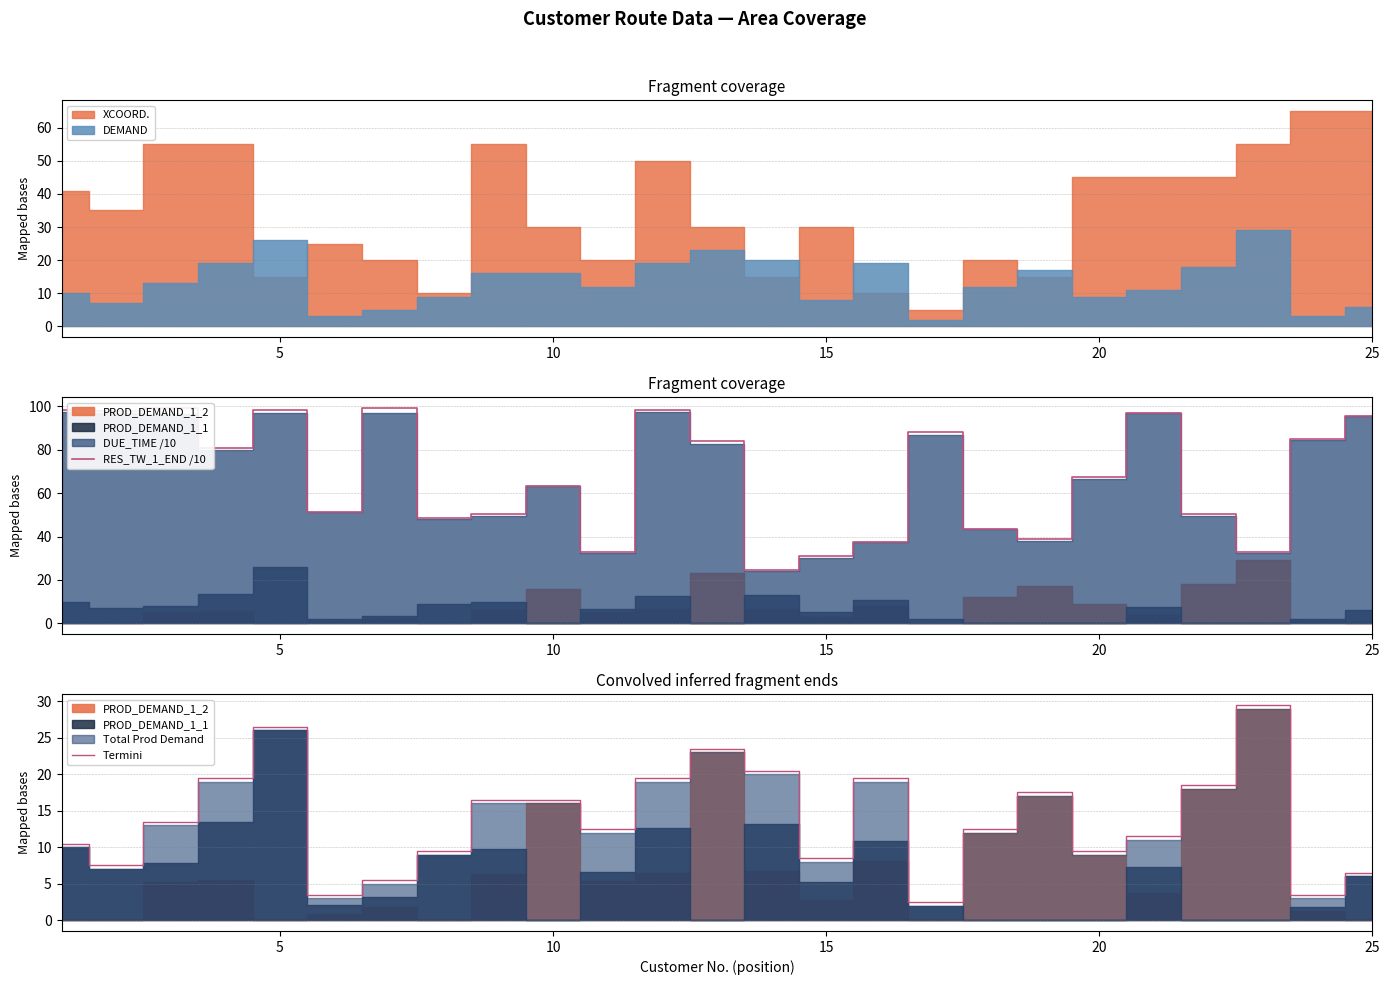

What is the lowest value of the Termini series?

2.5